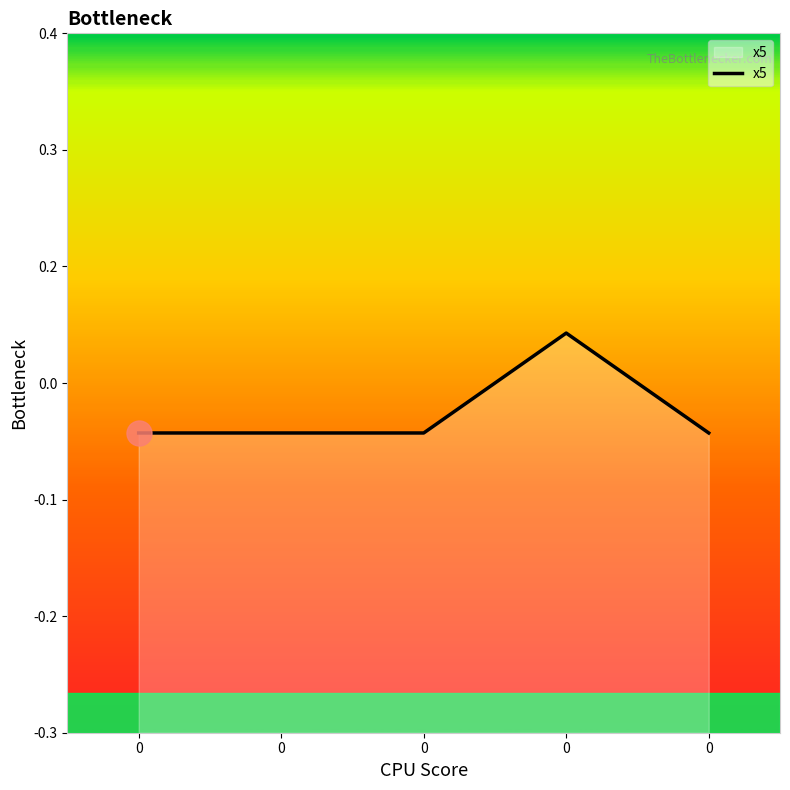

What is the difference between the maximum and second lowest values?

0.1